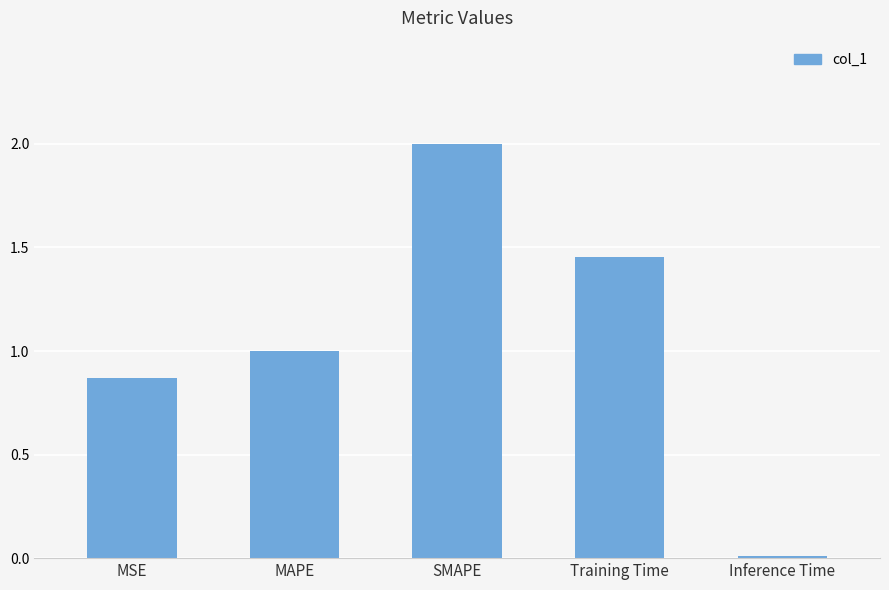

At which label is the value closest to 1?

MAPE